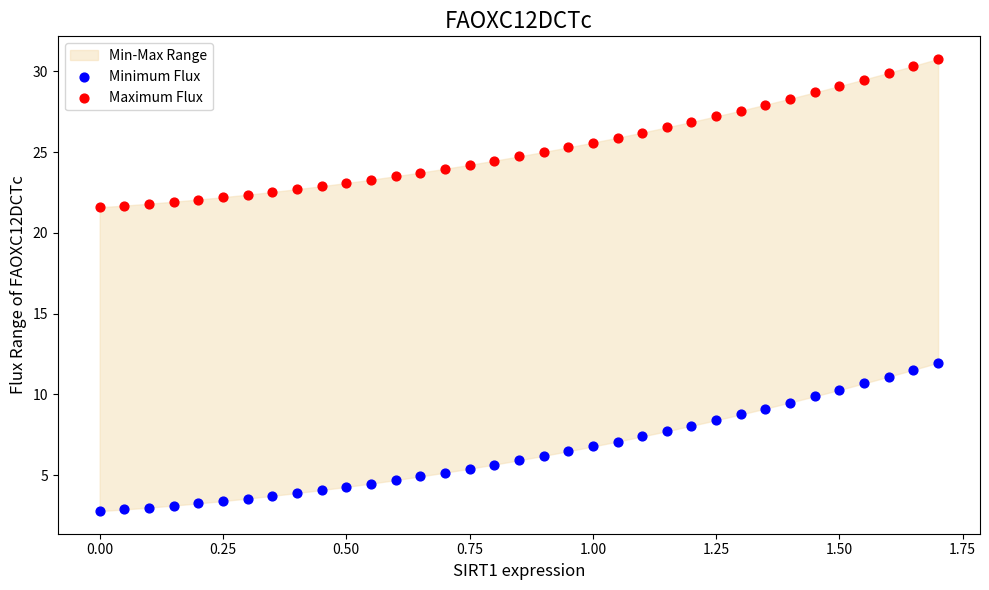

Which series contains the highest Y value?

Maximum Flux